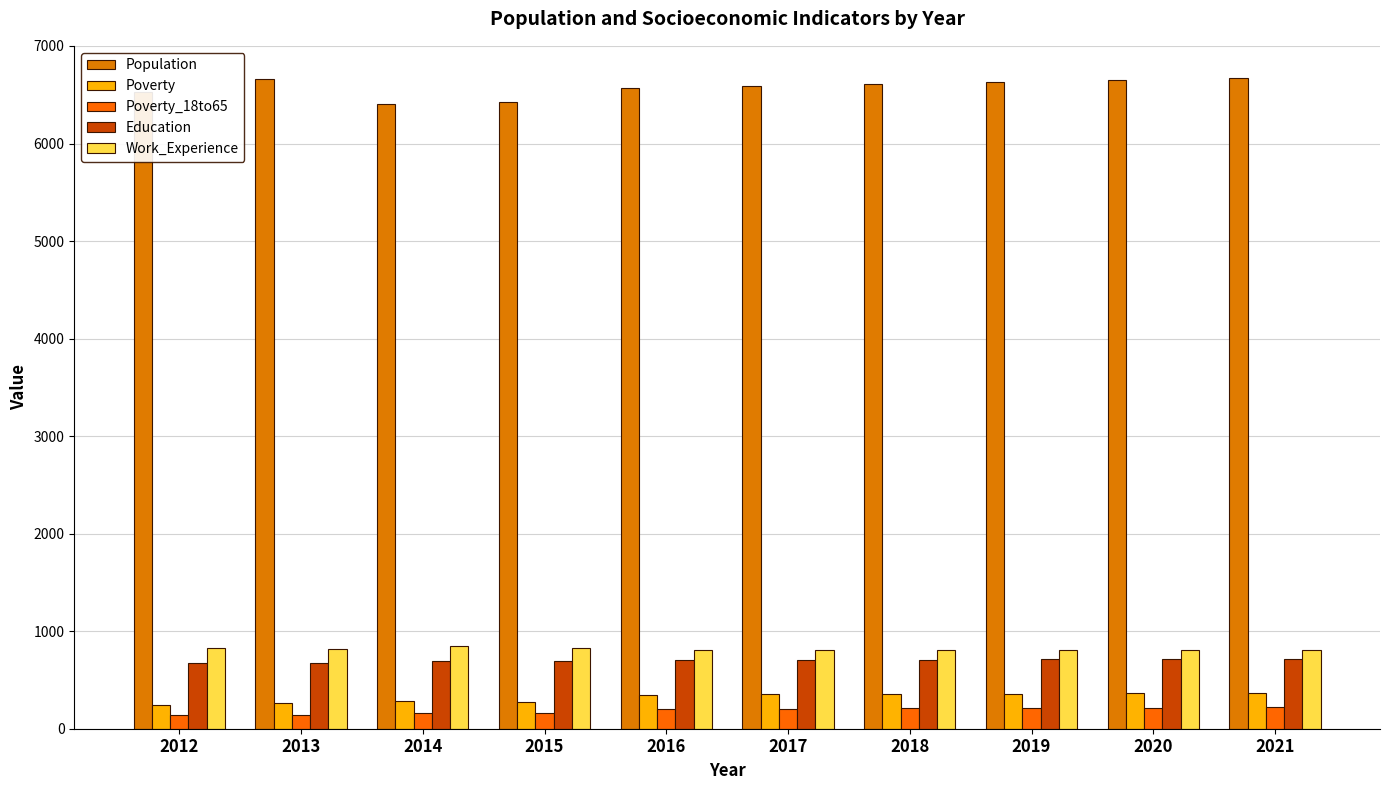

Which has a higher value, 2019 or 2017?

2019